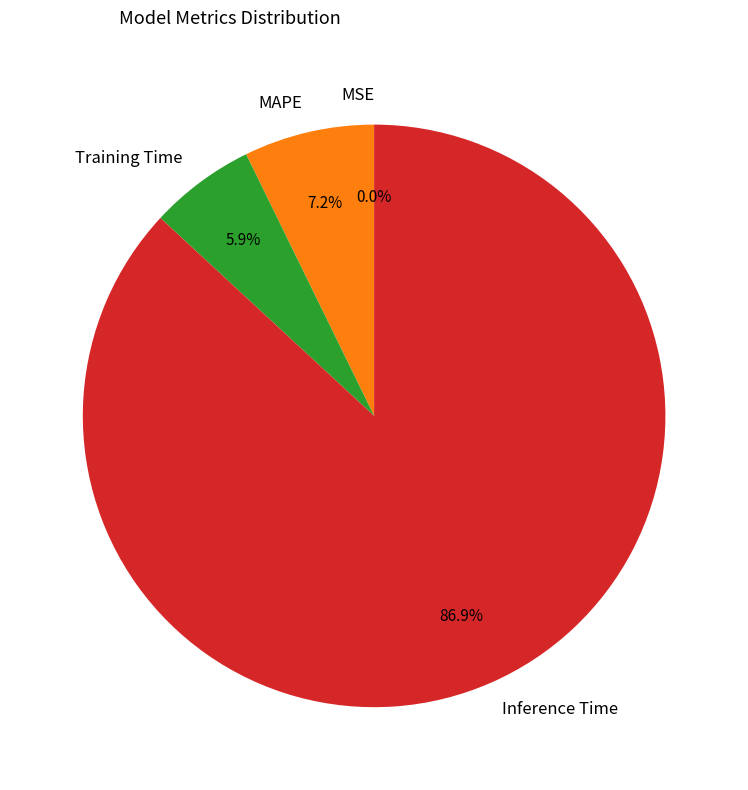

To the nearest percent, what percentage of the pie is MAPE?

7%